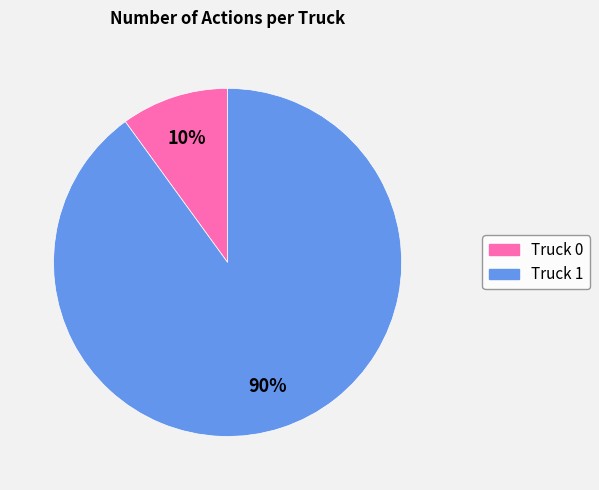

To the nearest percent, what is the average slice percentage?

50%